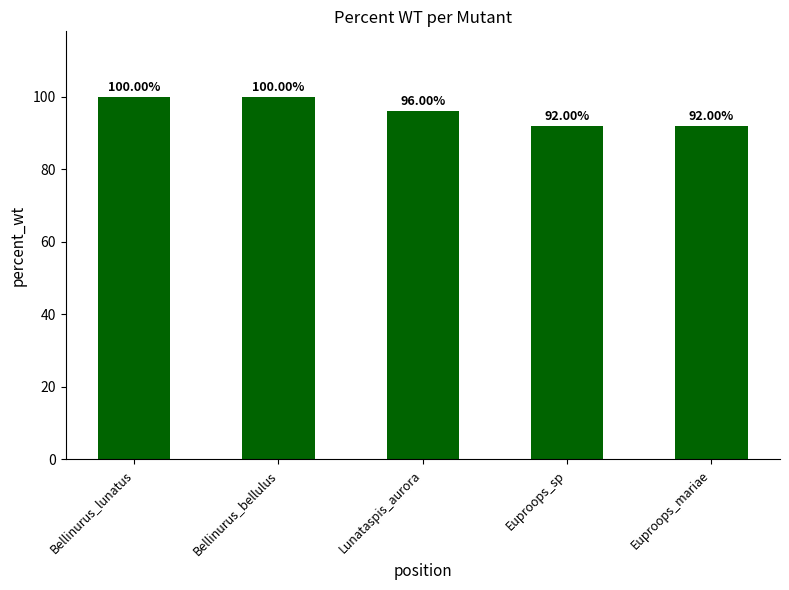

What is the change in value from Bellinurus_lunatus to Euproops_mariae?

-8